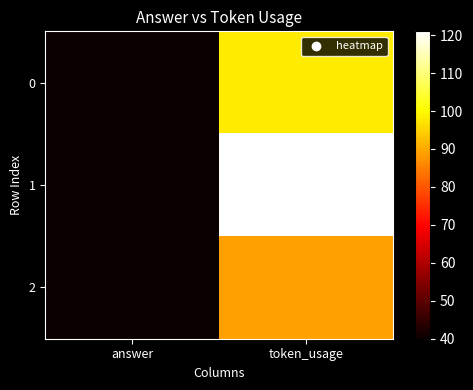

Which series has the largest total across all categories?

1